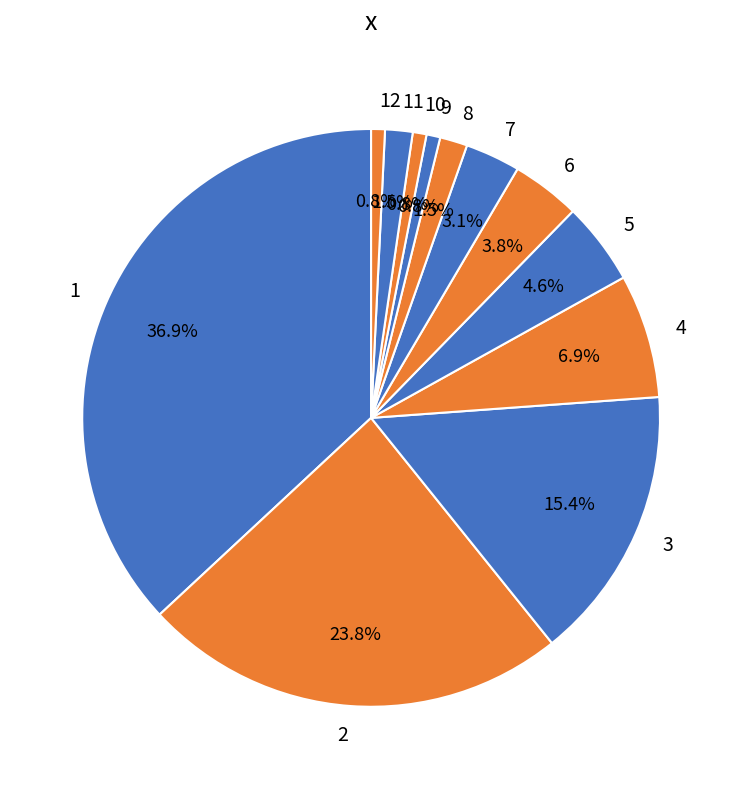

How many slices are in this pie chart?

12